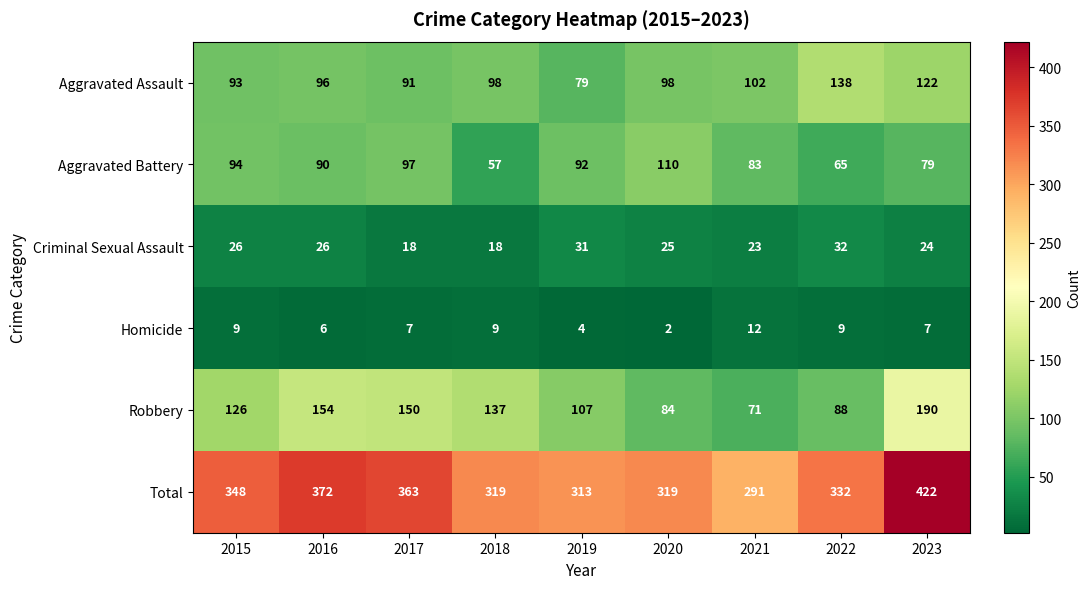

Which category has the highest value in the Total series?

2023